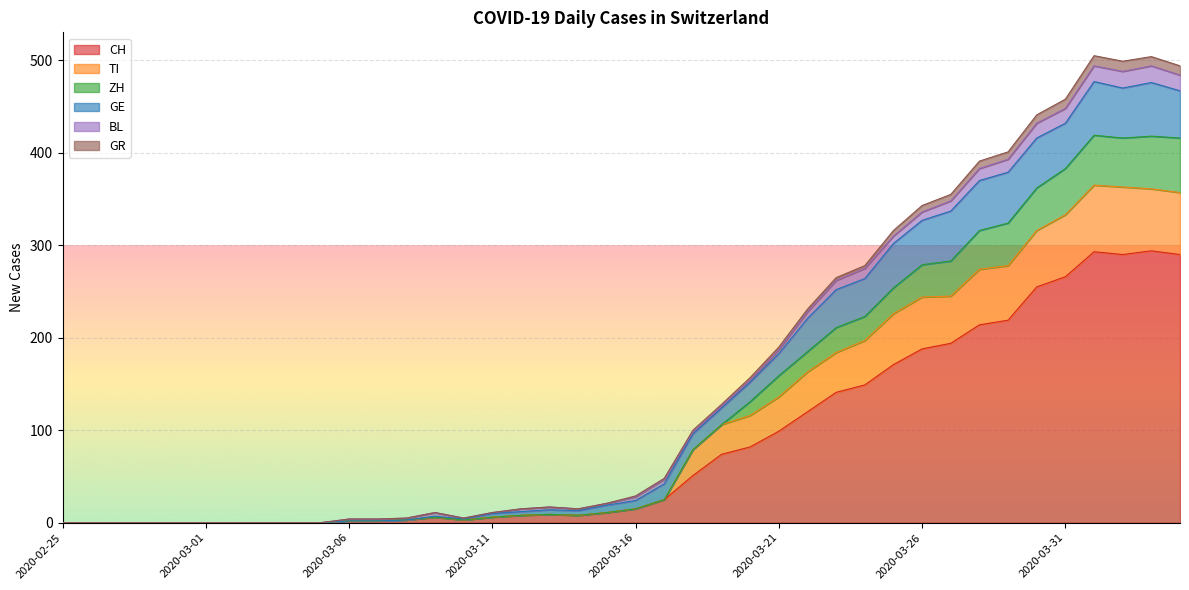

At which label does GR first exceed 29?

2020-03-17